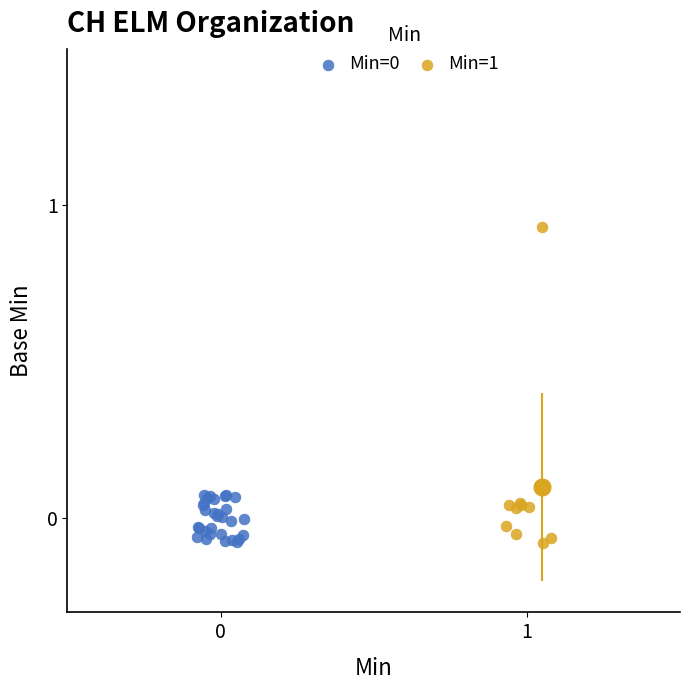

Which series reaches the maximum Y coordinate?

Min=1